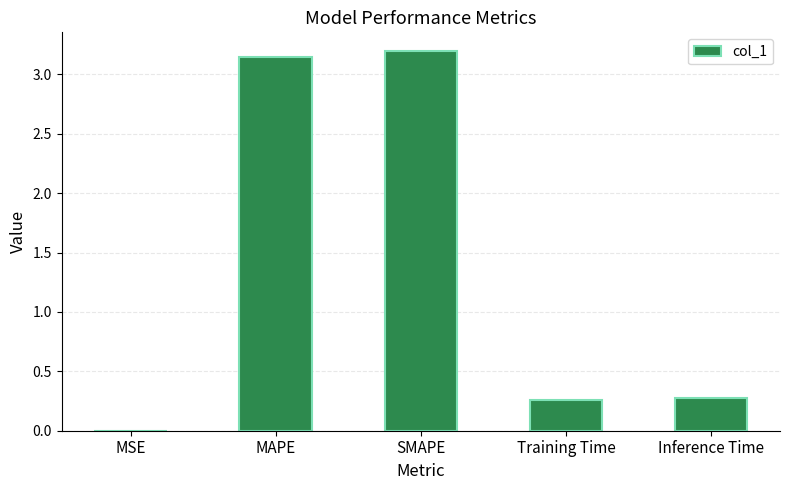

What is the greatest value displayed?

3.2